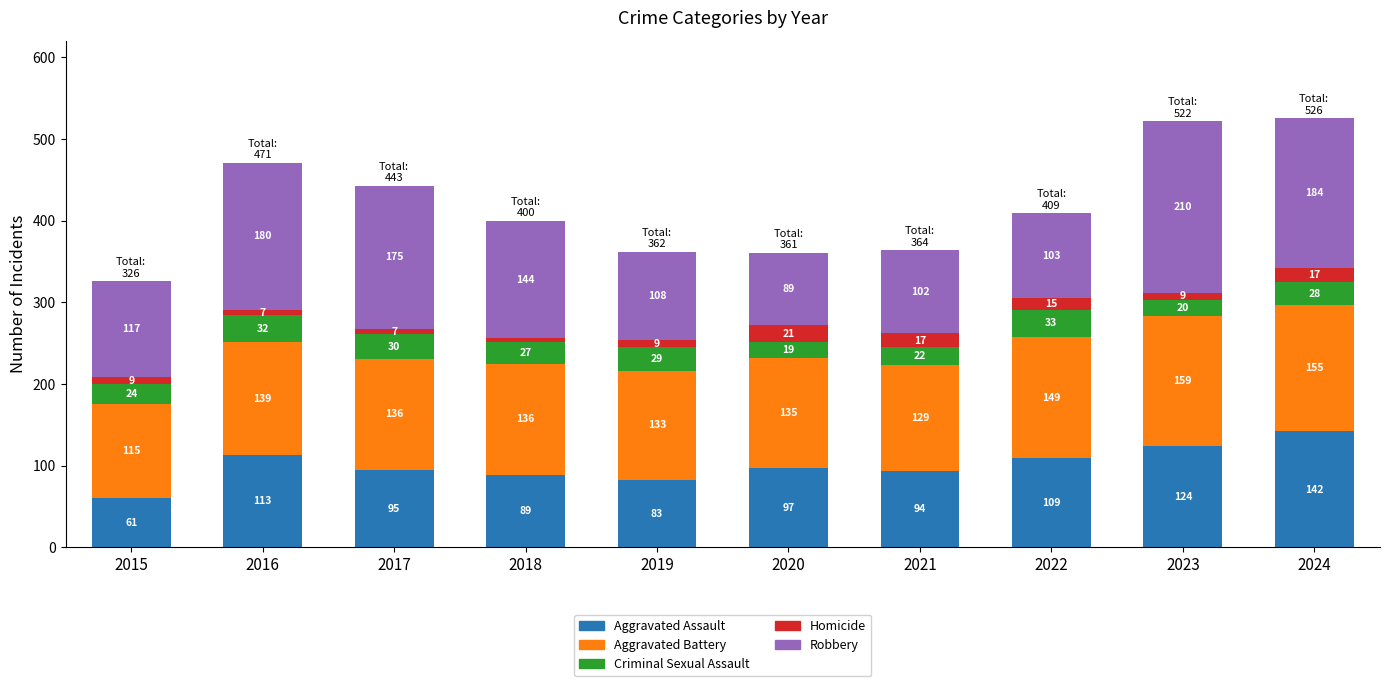

At which label is Aggravated Assault closest to 101?

2020